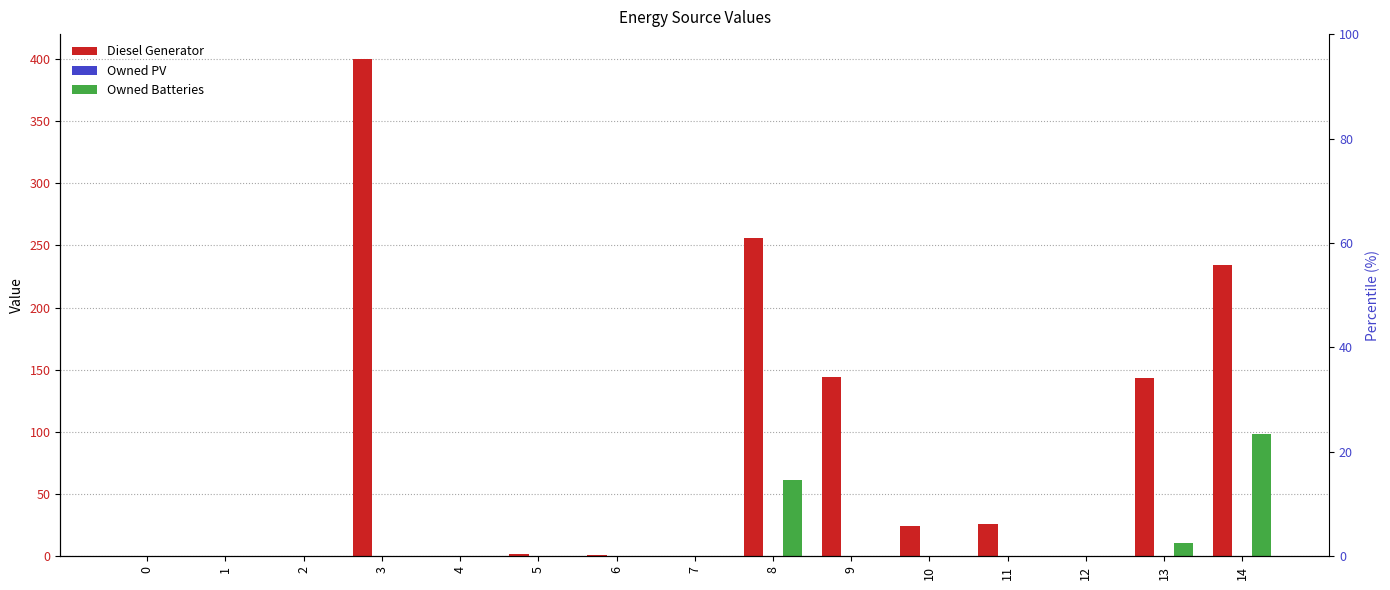

Does the chart contain stacked bars?

No